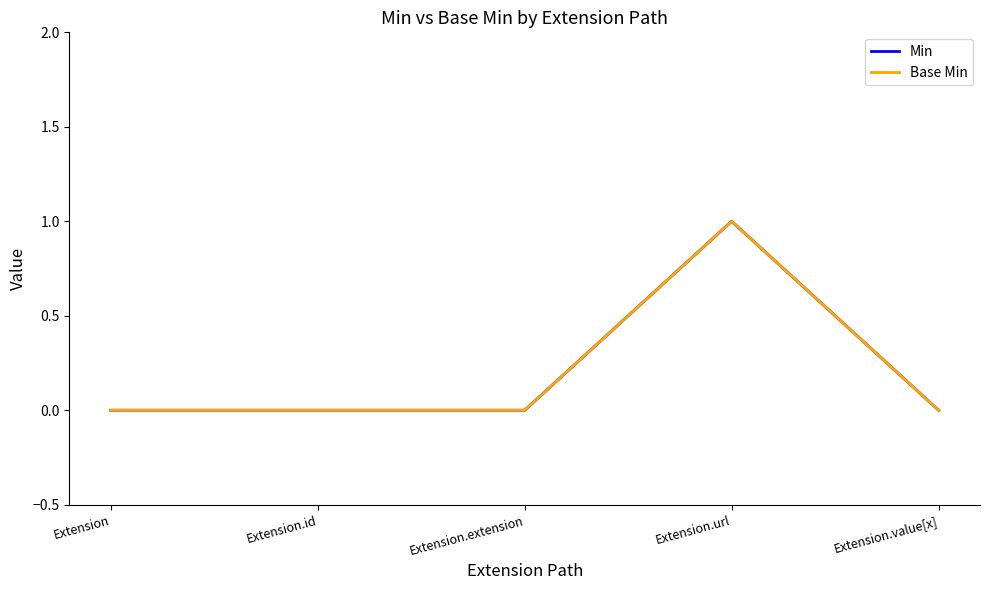

Is this an area chart (filled region under the line)?

No